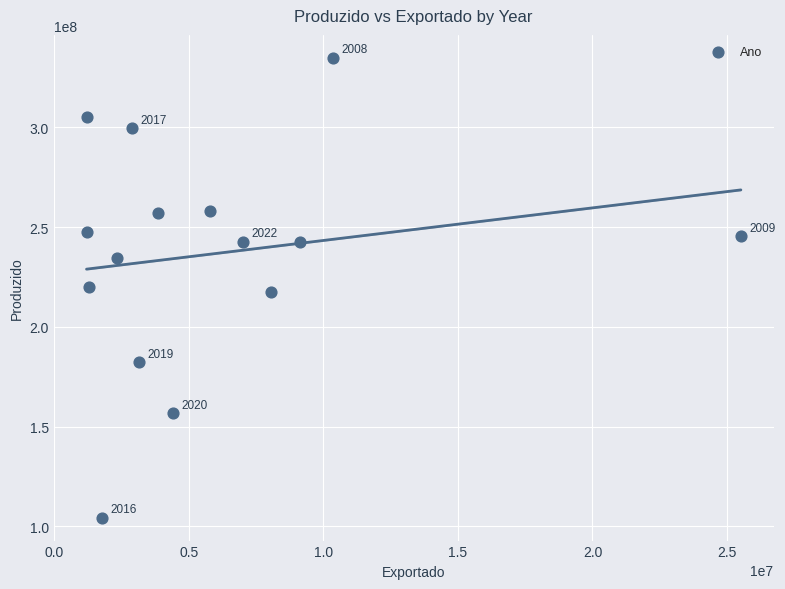

What is the range of Y values (max minus min)?

230451671